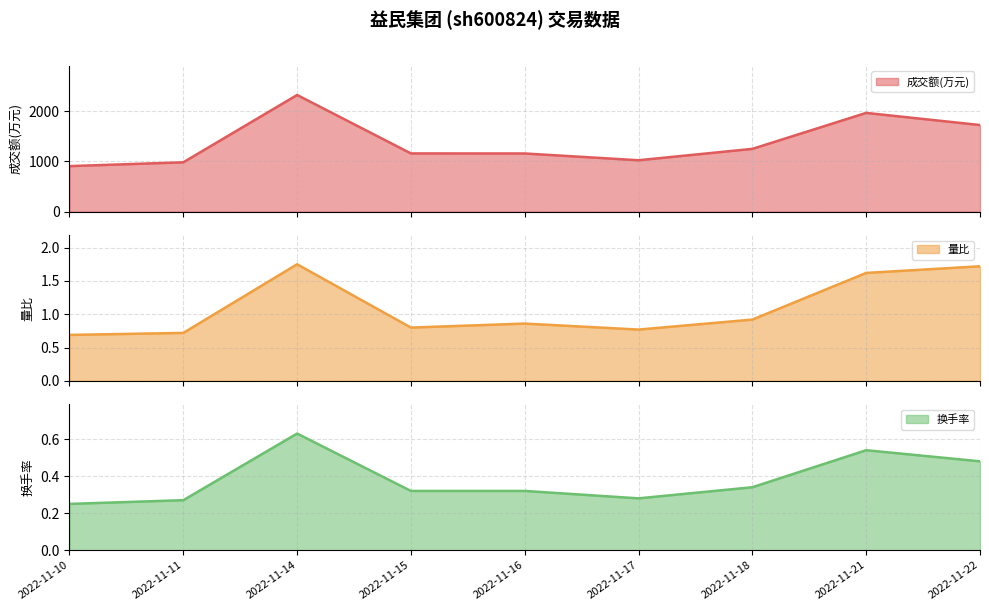

True or false: 量比 has a value of 1.1 at 2022-11-14.

False